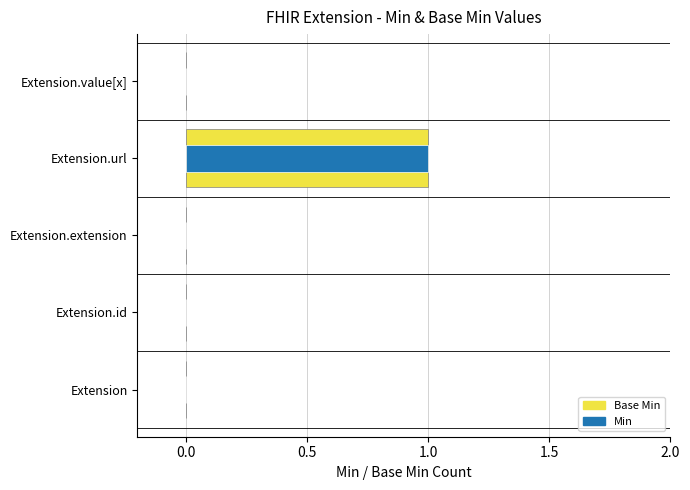

How many bars are there in each group?

2